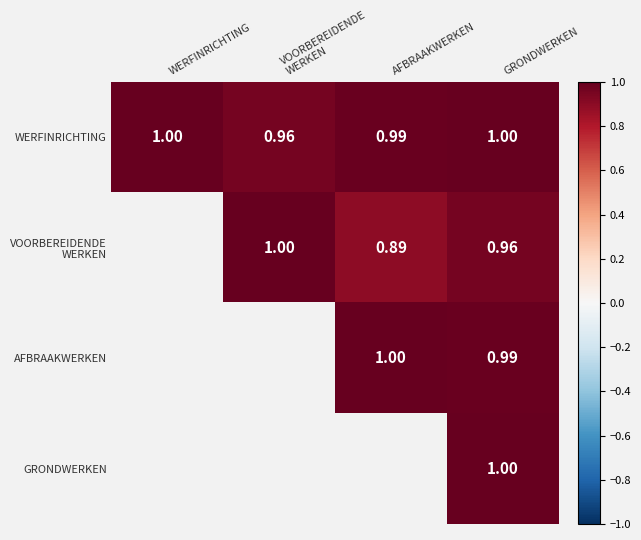

What is the greatest value displayed?

1.0